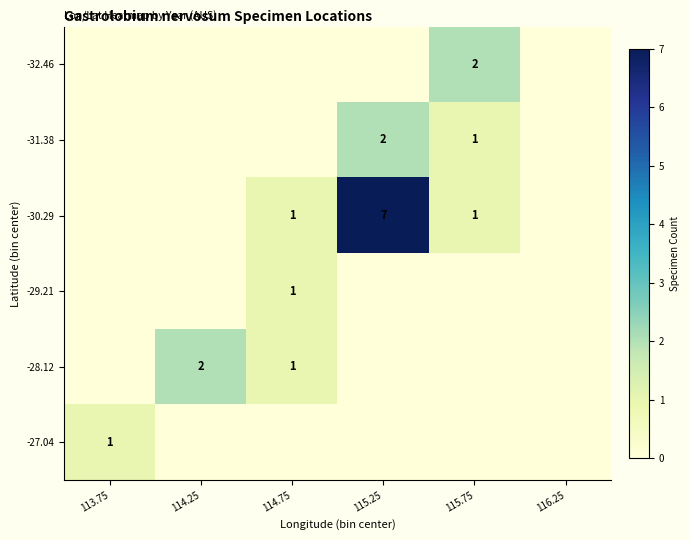

At which category does the chart reach its peak across all series?

115.25